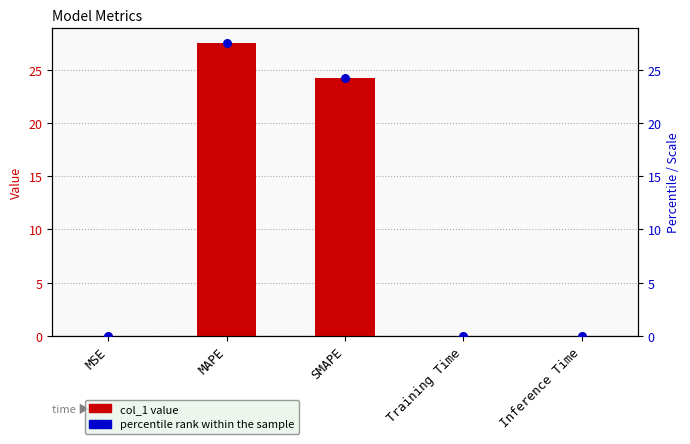

What are all the series names shown in the legend?

col_1, percentile rank